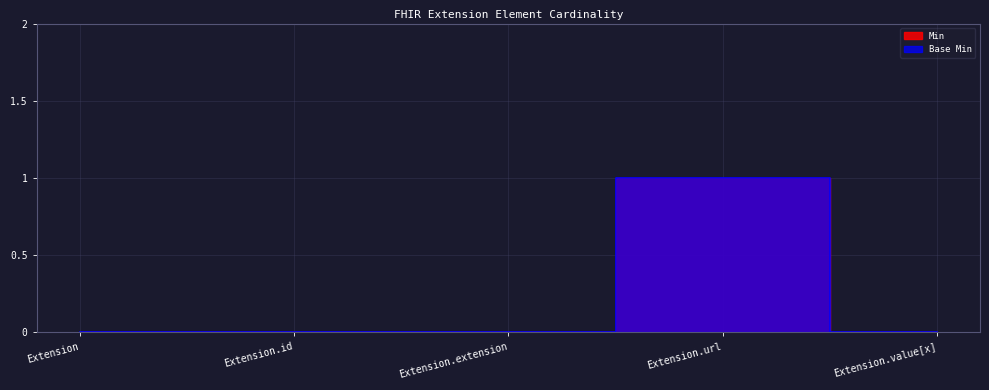

Rank the categories by Min value from lowest to highest.

Extension, Extension.id, Extension.extension, Extension.value[x], Extension.url